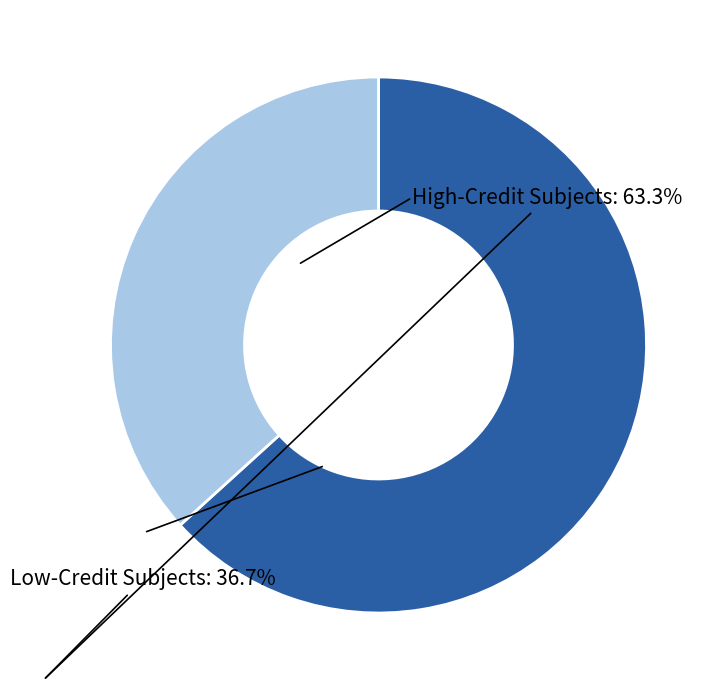

Is there a majority slice in this chart?

Yes